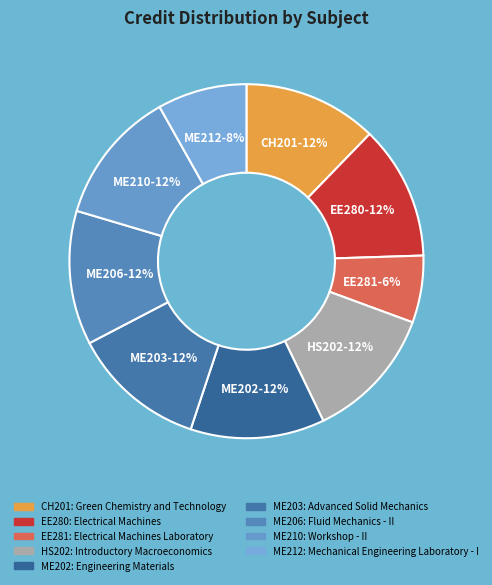

Does HS202 represent more than half of the total?

No